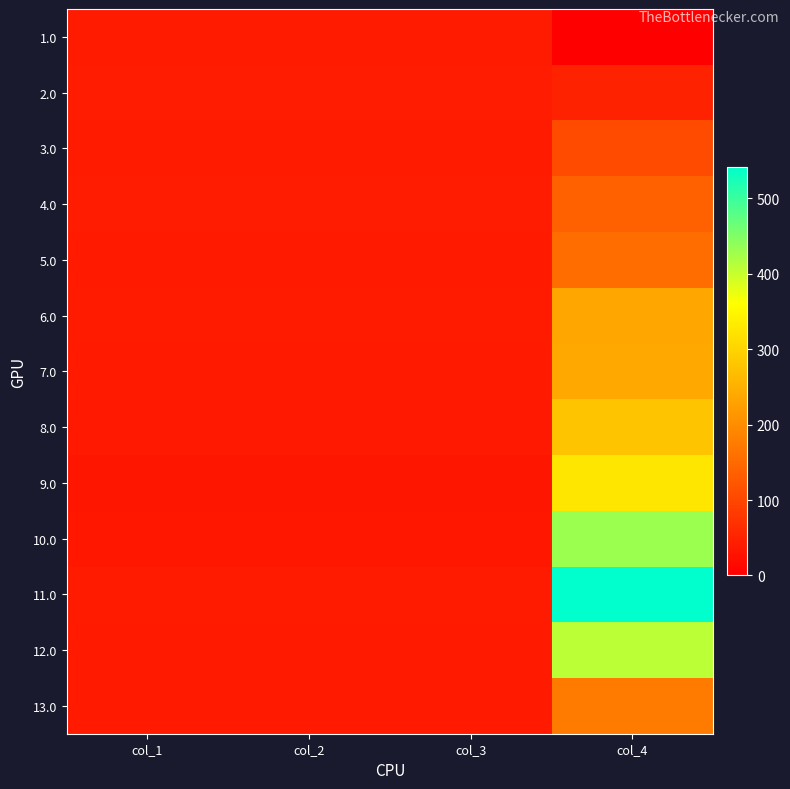

At how many categories does at least one series exceed 278?

1